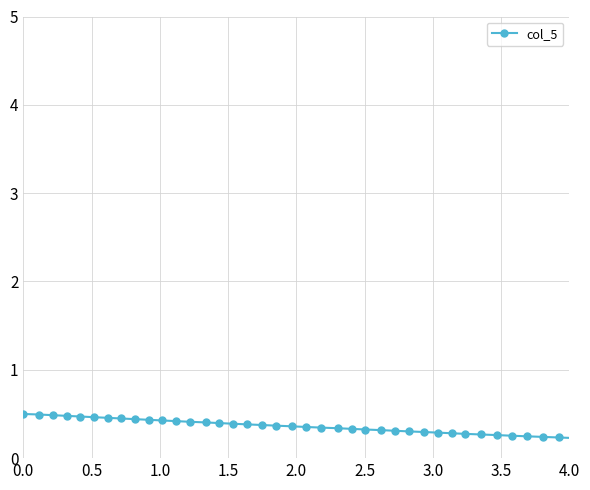

Count the values in the range 0 to 1.

39